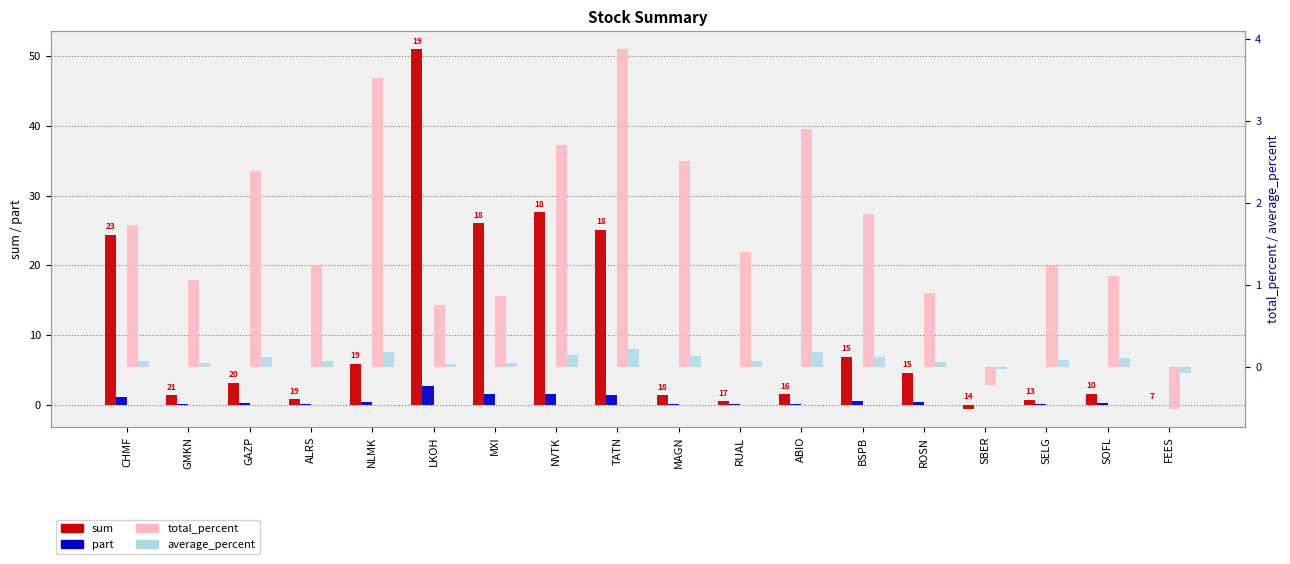

What are all the series names shown in the legend?

sum, part, total_percent, average_percent